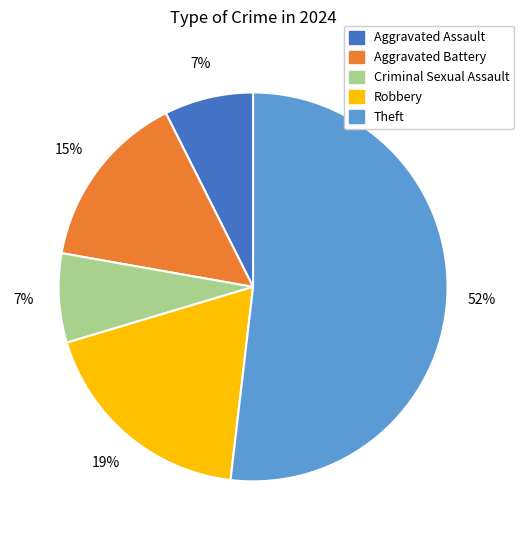

To the nearest percent, what is the average slice percentage?

20%